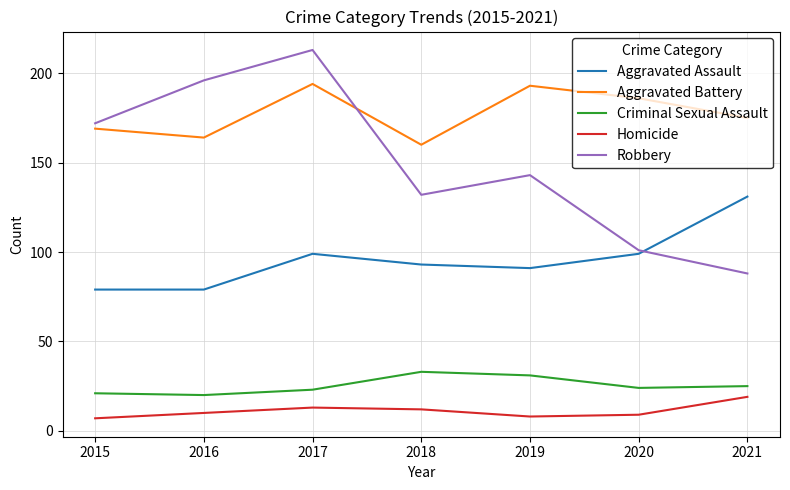

Which label corresponds to the largest value in the chart?

2017